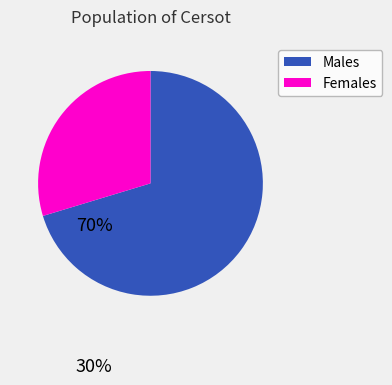

Which slice represents more than half of the pie?

Males